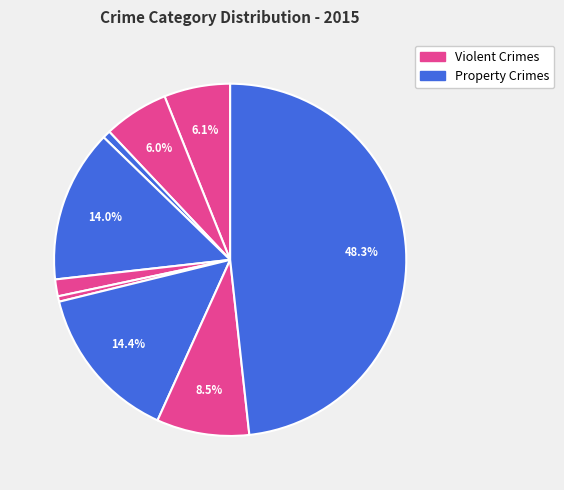

To the nearest percent, what is the average slice percentage?

11%